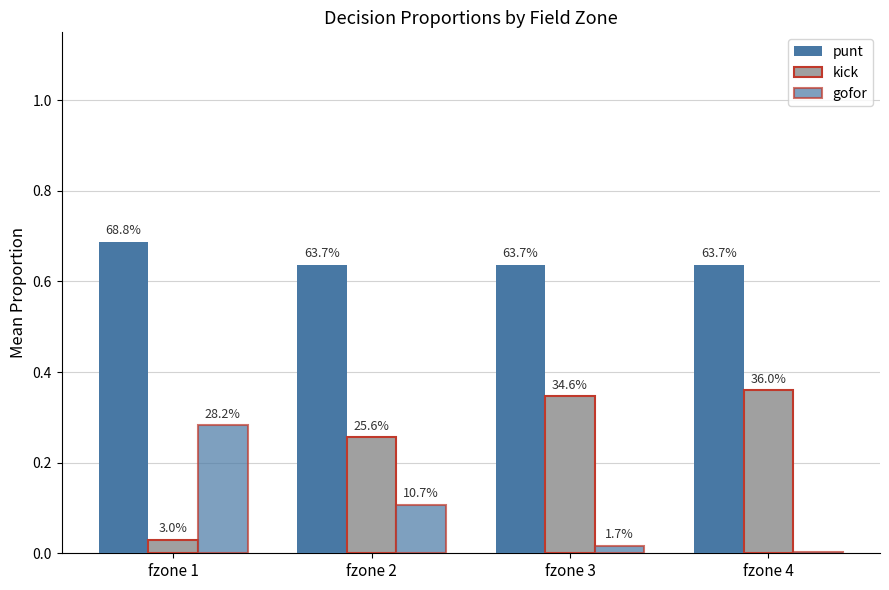

Is it true that gofor equals 0.3 at fzone 1?

True